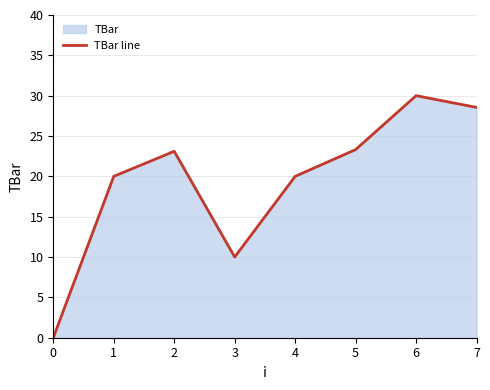

Where does the data first go above 23?

2